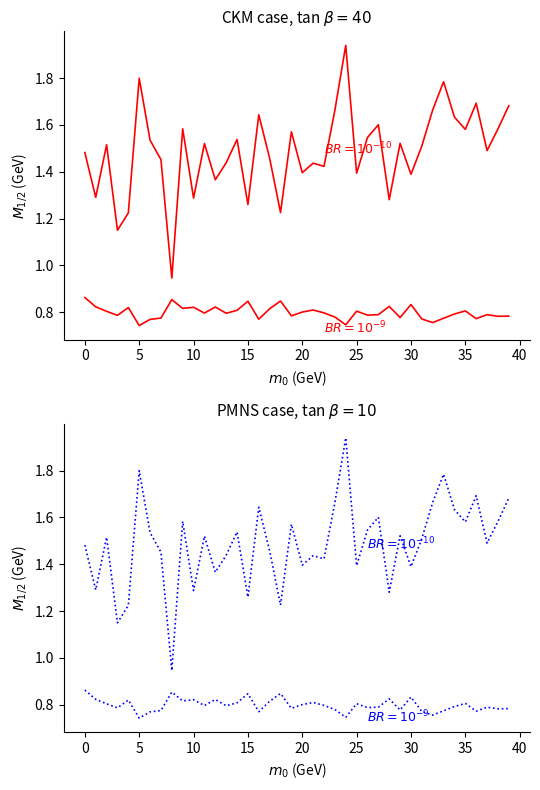

In col_2, how many points are higher than both neighbors (excluding endpoints)?

13